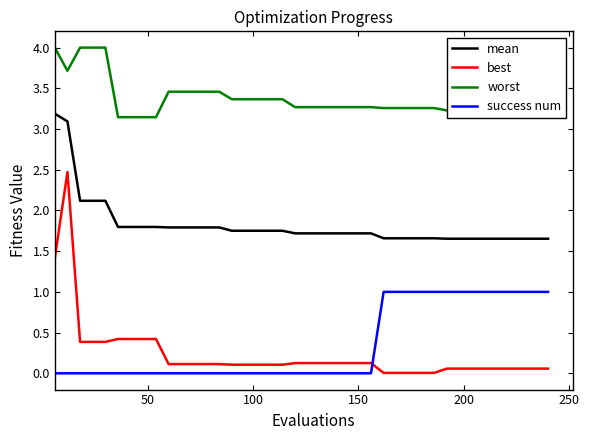

Which series has the largest range (max minus min)?

best